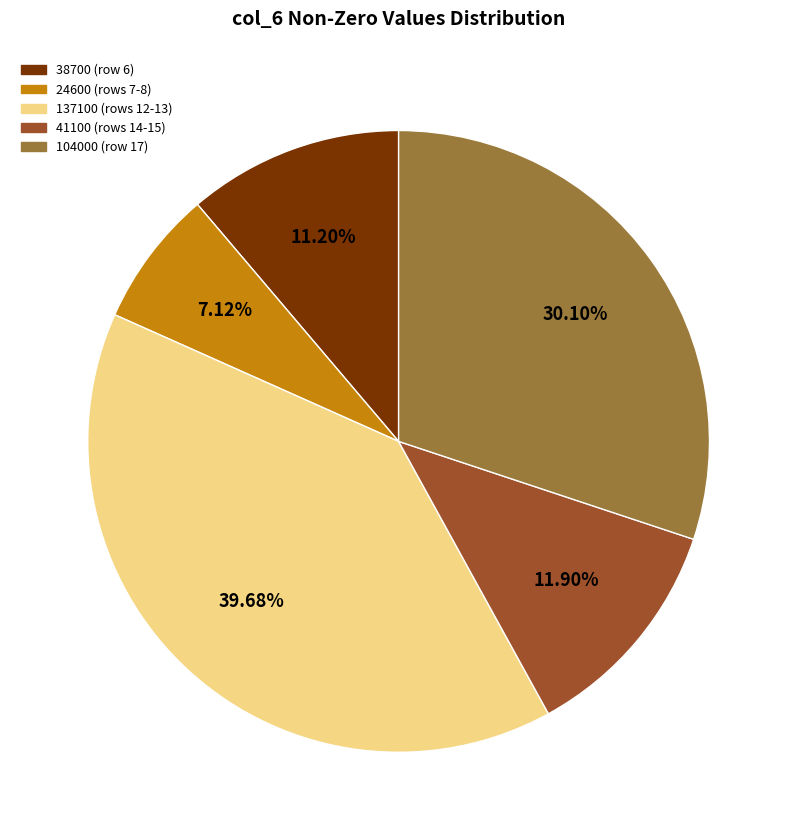

Is there a majority slice in this chart?

No